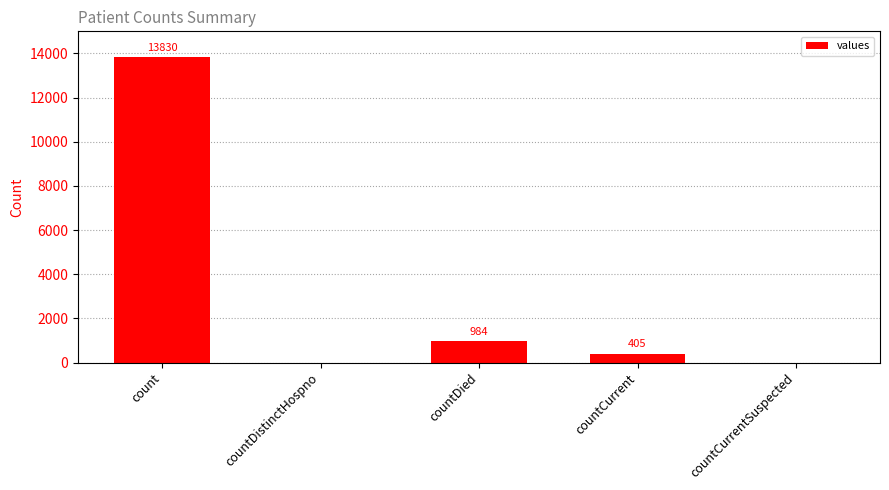

True or false: the data shows 9669 at countDistinctHospno.

False